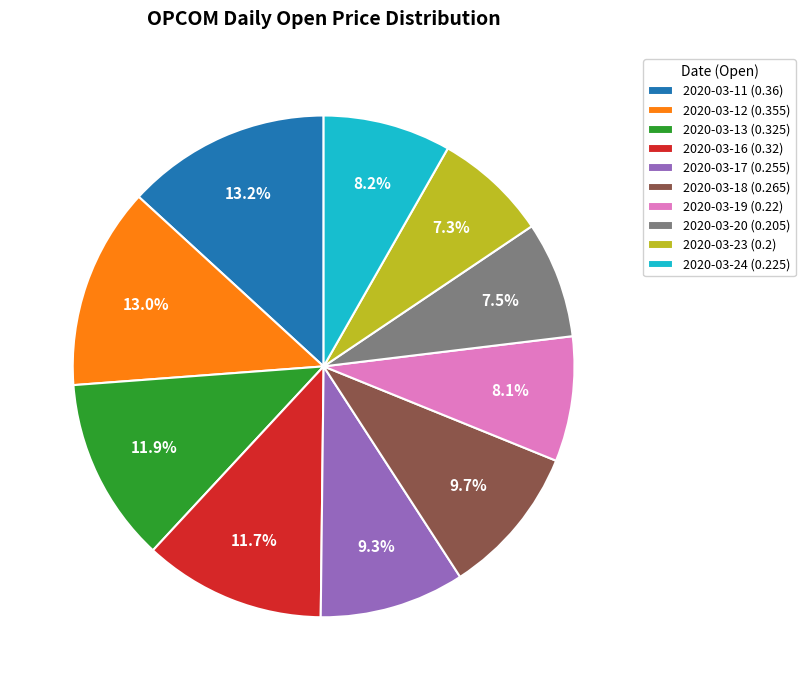

Is 2020-03-19 the majority of the pie?

No